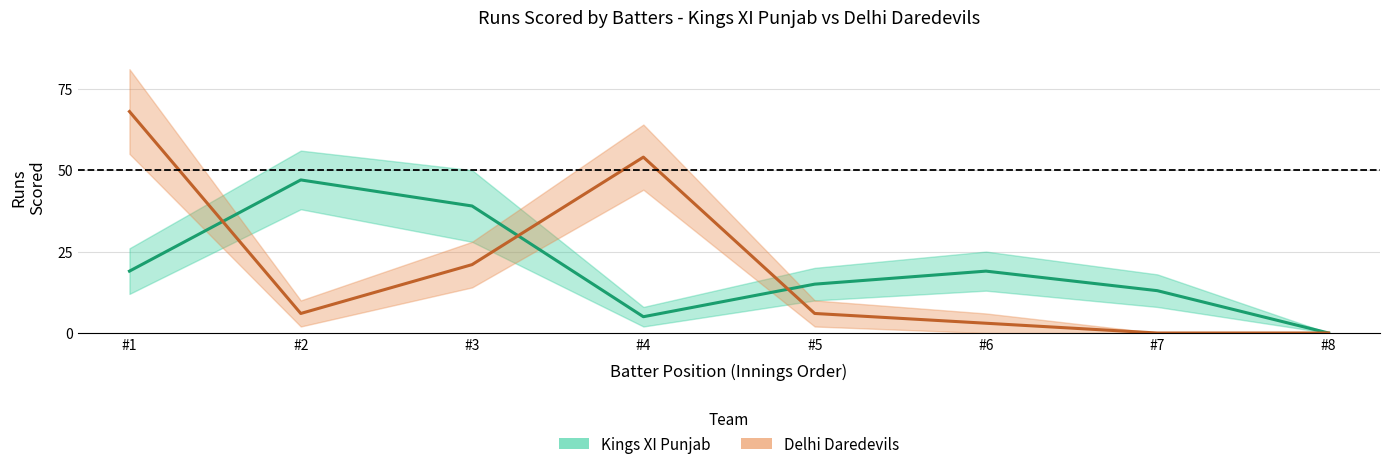

Is this an area chart (filled region under the line)?

No